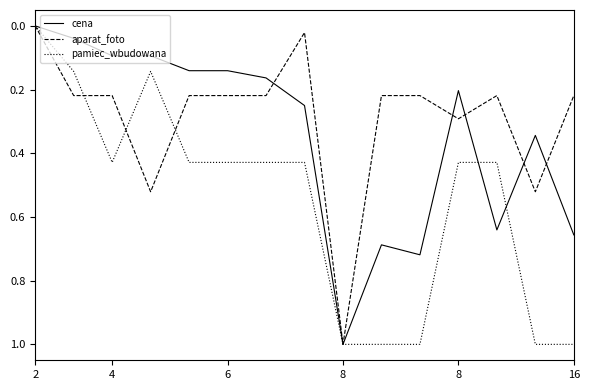

List the series in order of their overall mean, highest first.

pamiec_wbudowana, cena, aparat_foto